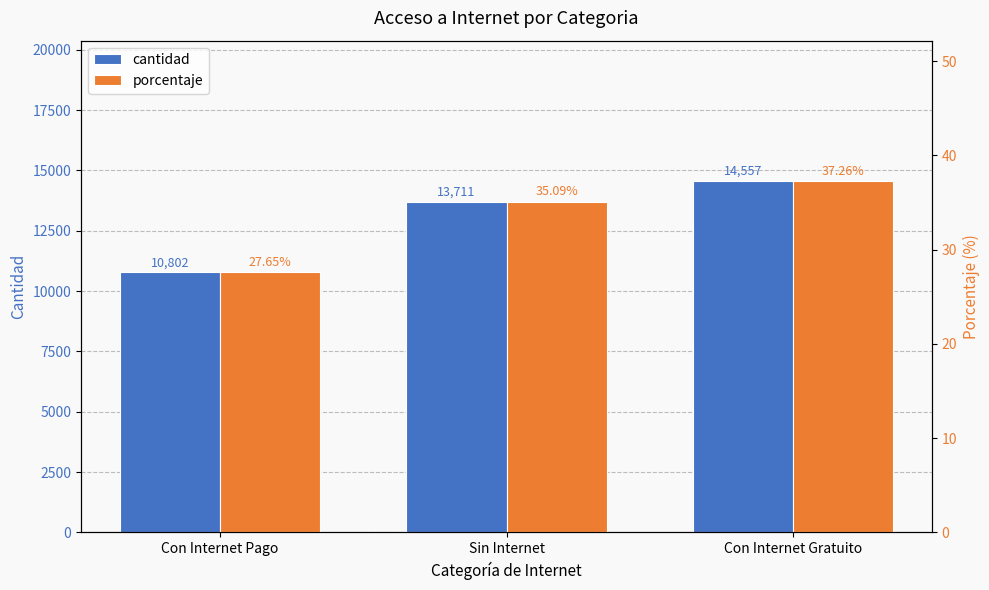

Rank the series by their maximum value, from lowest to highest.

porcentaje, cantidad